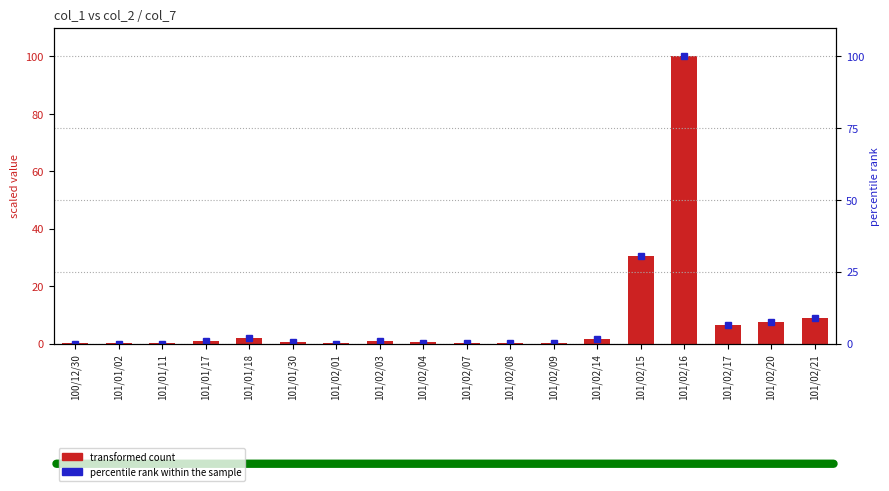

What is the greatest value displayed?

100.0